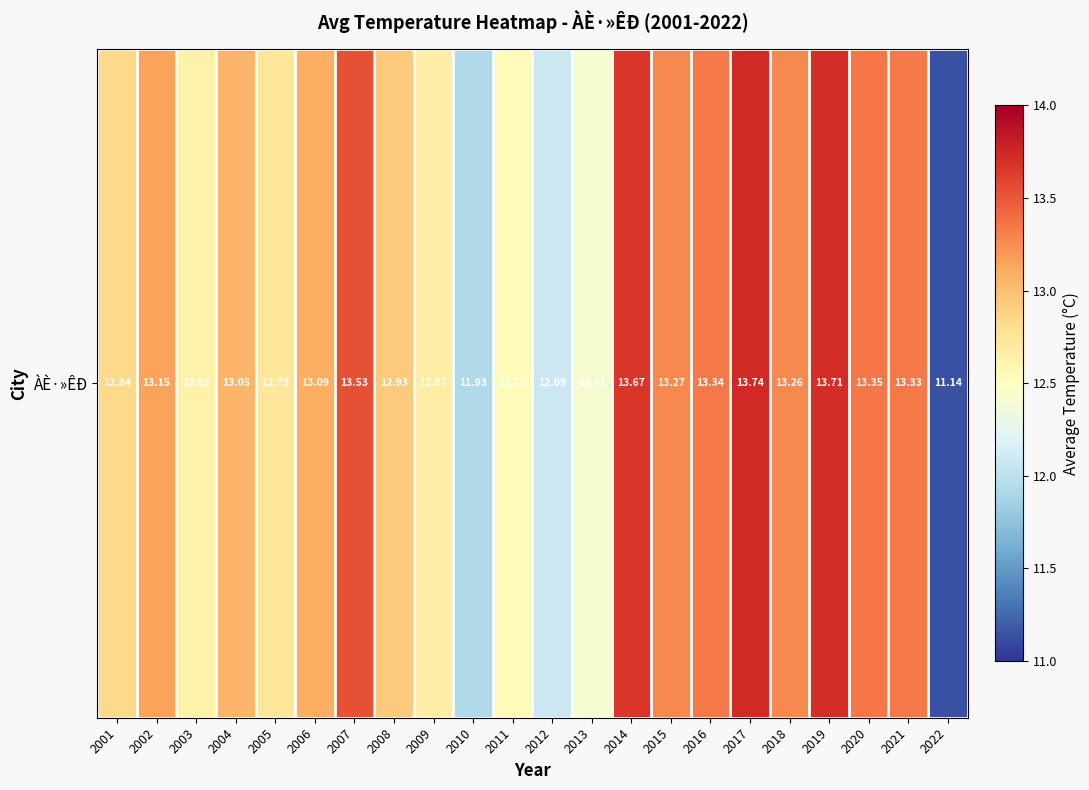

Rank the categories by value from highest to lowest.

2017, 2019, 2014, 2007, 2020, 2016, 2021, 2015, 2018, 2002, 2006, 2004, 2008, 2001, 2005, 2009, 2003, 2011, 2013, 2012, 2010, 2022